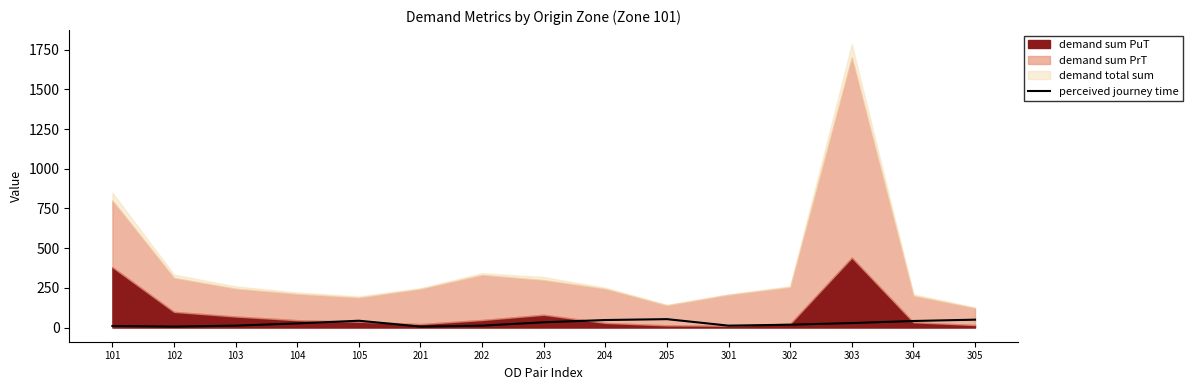

The chart shows a value of 8.8 at 201. True or false?

False